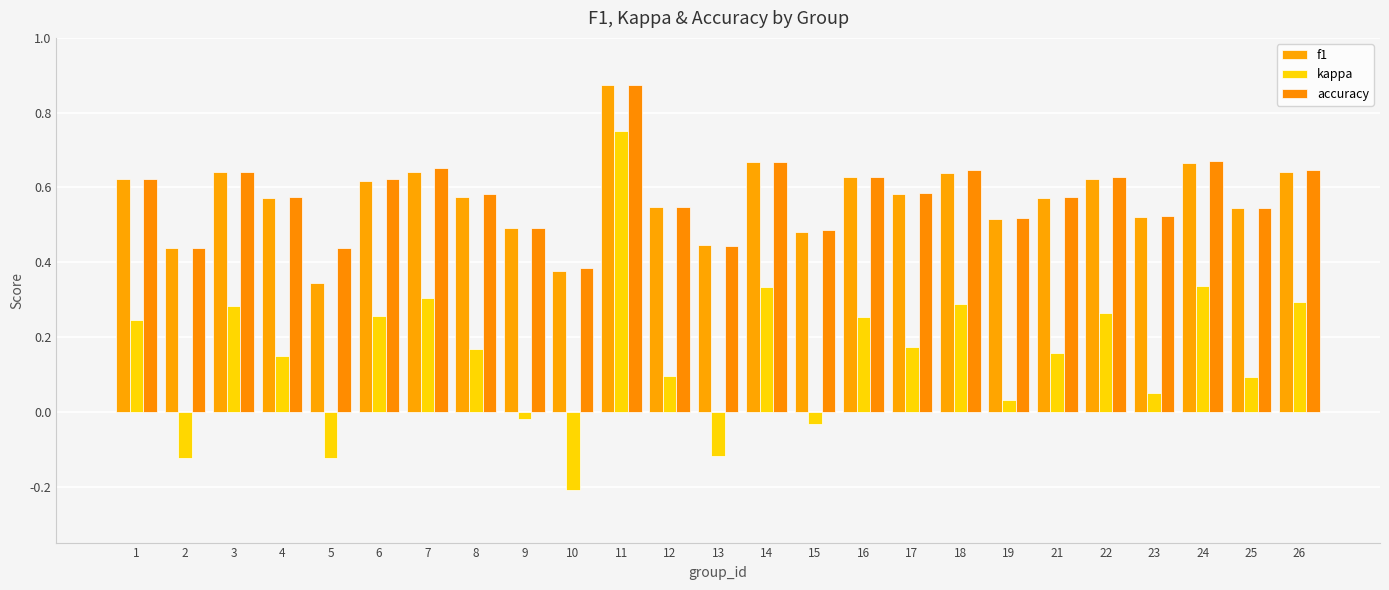

Count the number of data series in this chart.

3